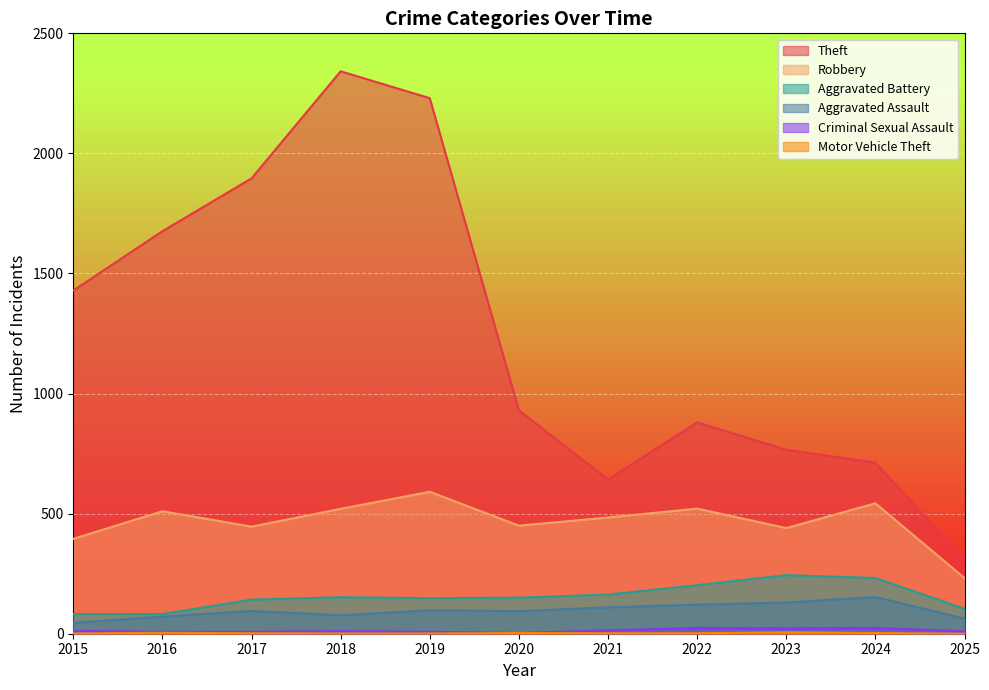

What is the value of the Robbery point at the 11th from the left?

232